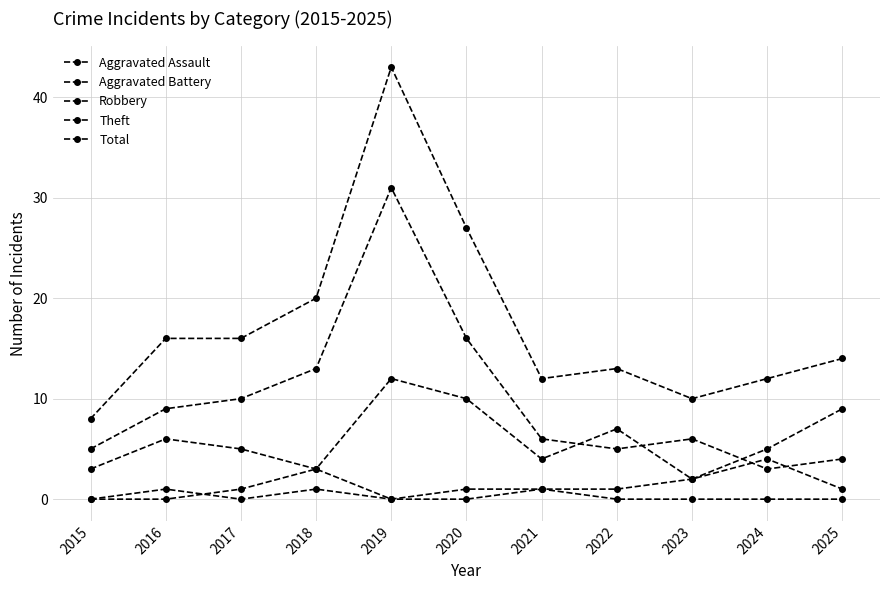

How many categories are shown in the chart?

11